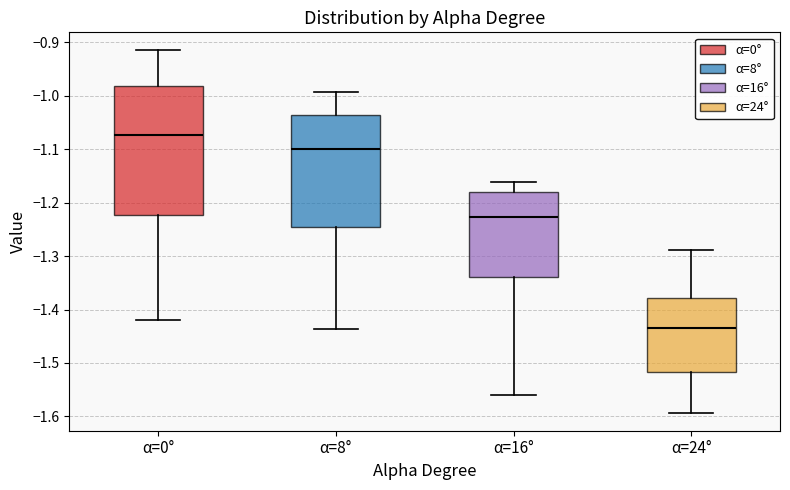

Where is the lower edge of the box for α=24° on the y-axis? The values are not printed on the chart, so give them approximately, as read against the axis.

-1.52